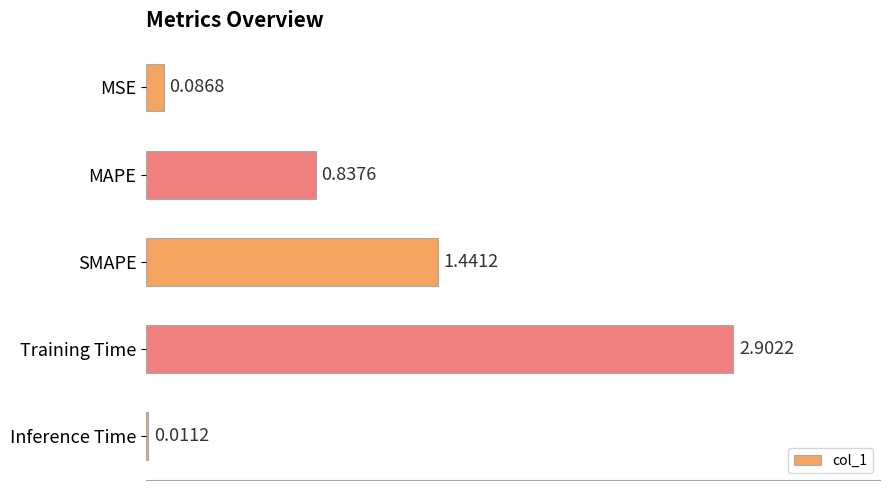

What is the label of the 4th bar from the bottom?

MAPE